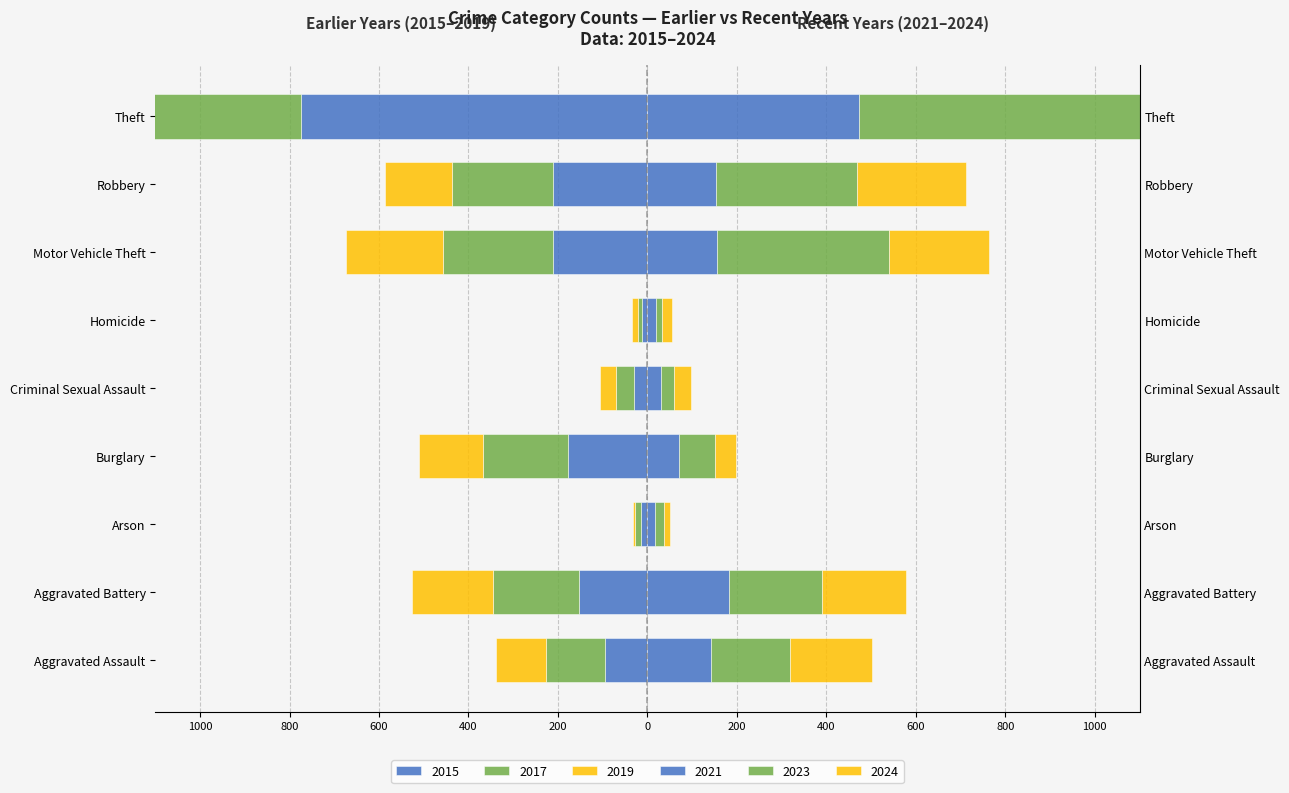

Reading left to right, list all the values displayed in this chart.

2015: -95	-154	-15	-178	-31	-13	-211	-212	-774
2017: -131	-191	-12	-189	-39	-8	-247	-224	-916
2019: -113	-182	-6	-143	-37	-14	-216	-150	-841
2021: 142	182	17	71	31	20	156	153	474
2023: 177	209	21	81	29	12	385	316	696
2024: 184	186	13	47	38	23	222	243	814